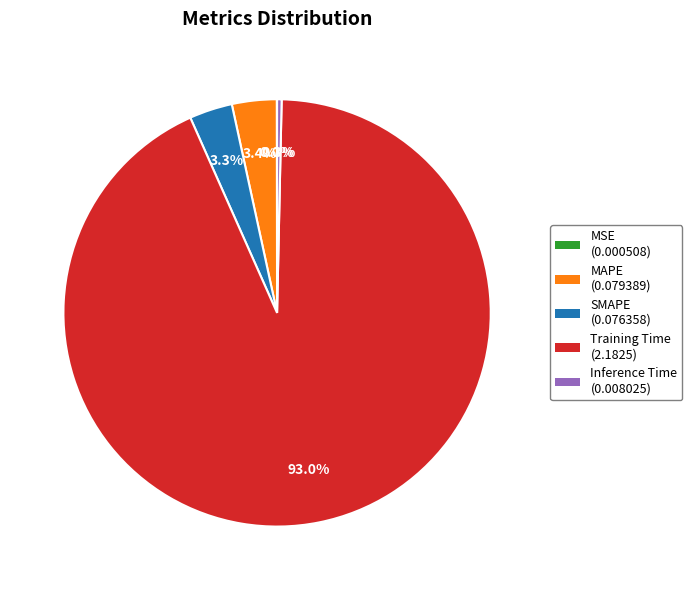

To the nearest percent, what portion does Training Time represent?

93%